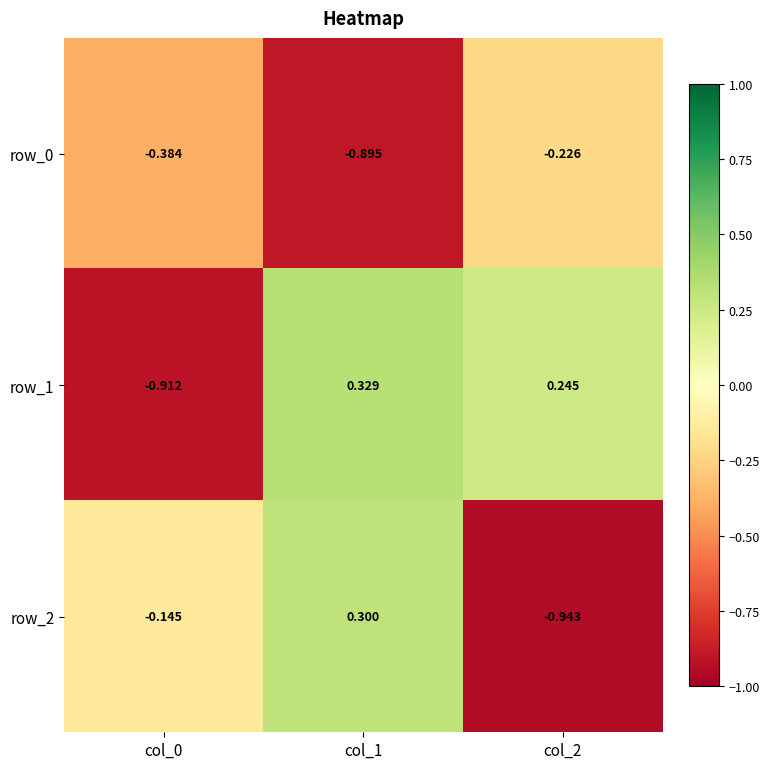

Which series has the largest range (max minus min)?

row_2